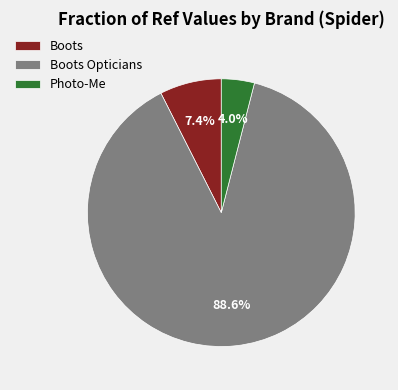

Combined, what portion of the pie is Boots Opticians and Photo-Me?

92.6%